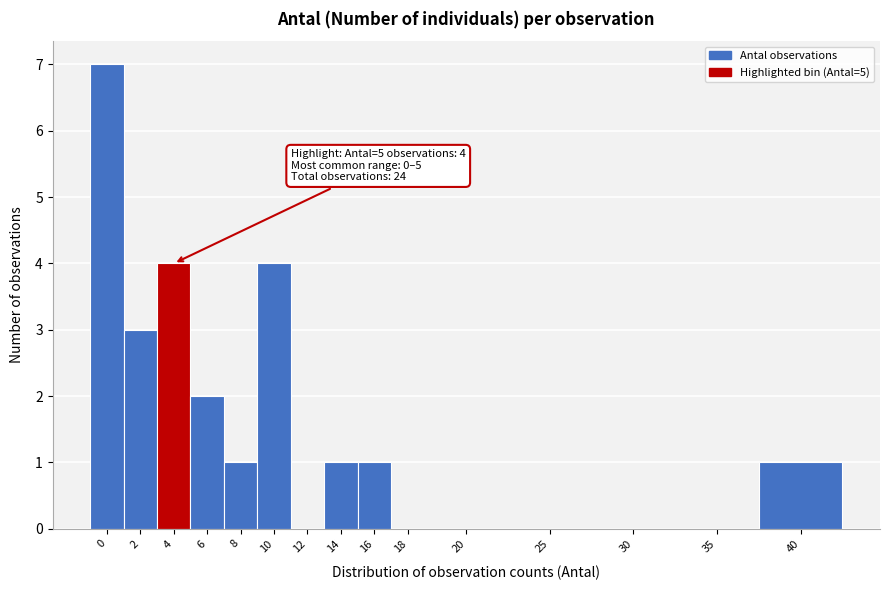

Reading left to right, transcribe all the data shown in this chart.

0=7	2=3	4=4	6=2	8=1	10=4	12=0	14=1	16=1	18=0	20=0	25=0	30=0	35=0	40=1